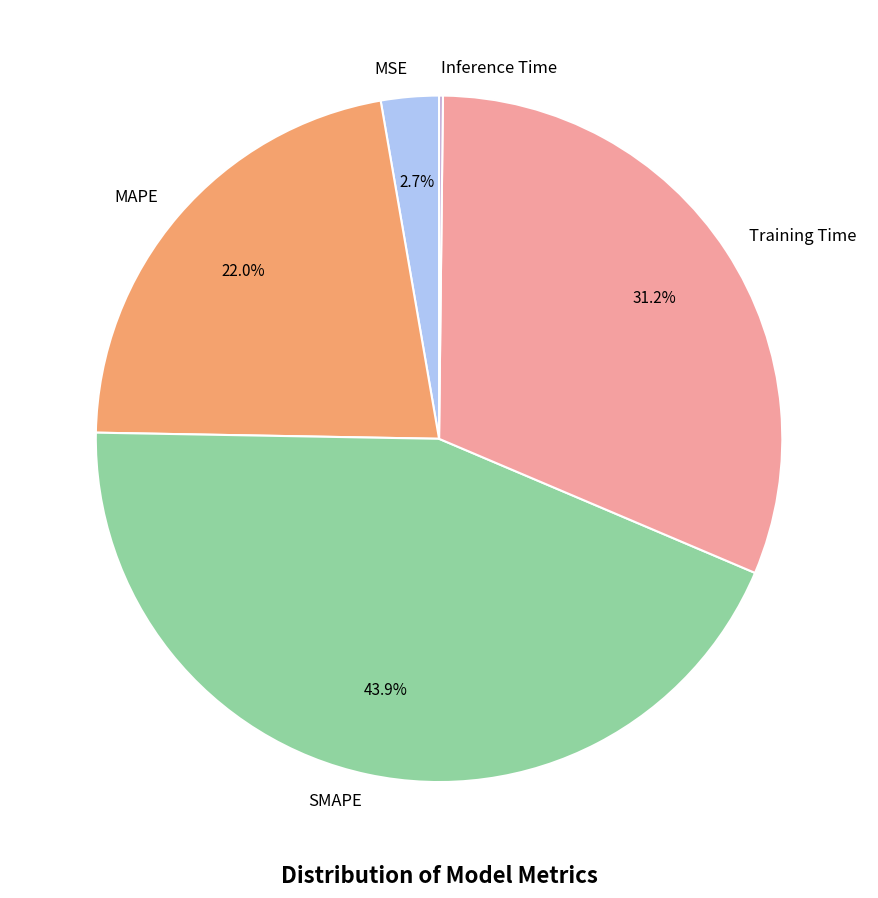

Is Training Time the majority of the pie?

No